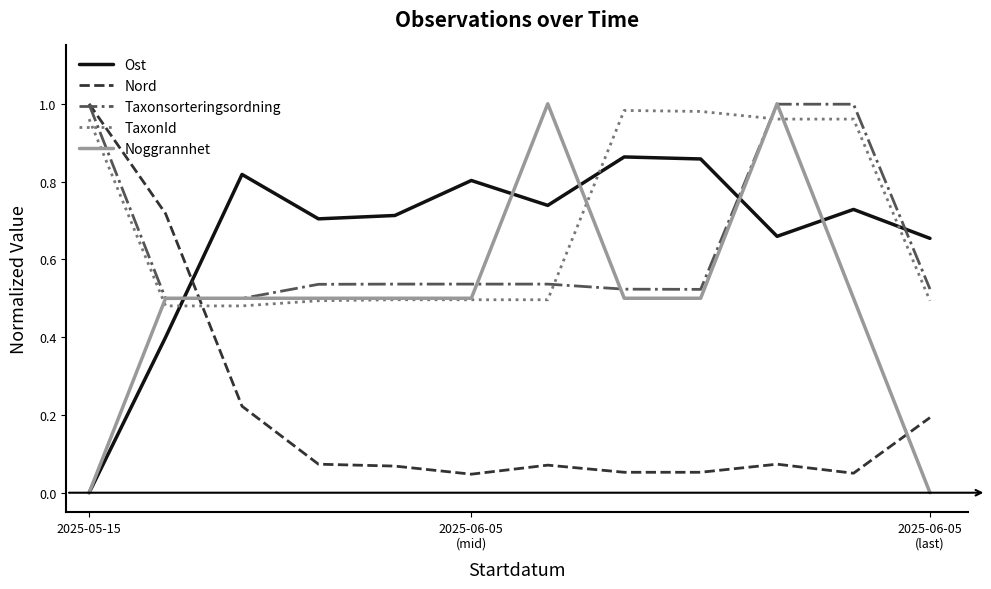

How many times do Nord and Ost cross each other?

1